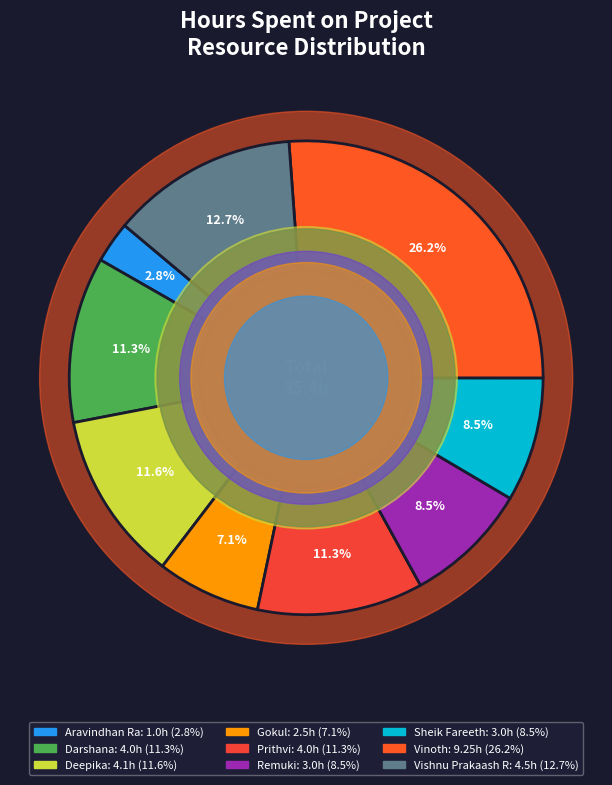

Rank the categories by value from highest to lowest.

Vinoth, Vishnu Prakaash R, Deepika, Darshana, Prithvi, Remuki, Sheik Fareeth, Gokul, Aravindhan Ra